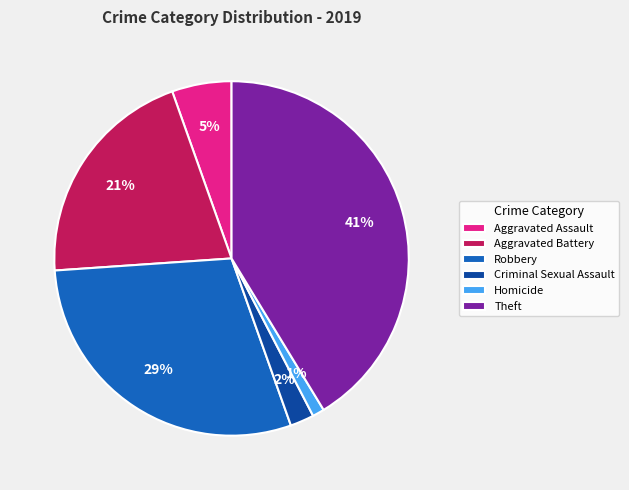

To the nearest percent, what is the average slice percentage?

17%